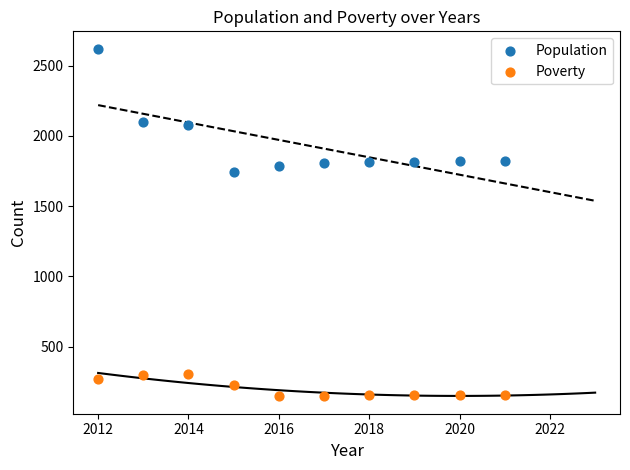

Which series contains the highest Y value?

Population